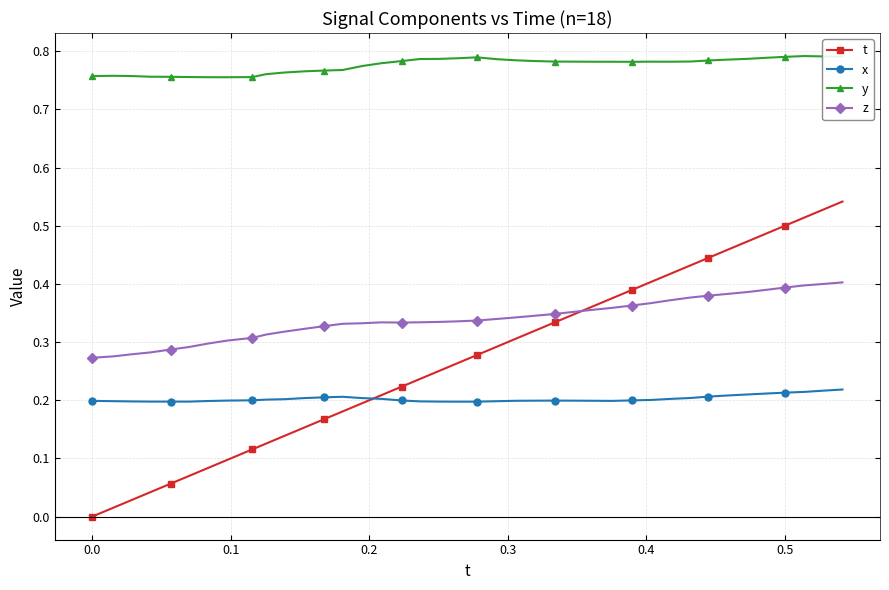

In z, how many points are higher than both neighbors (excluding endpoints)?

1